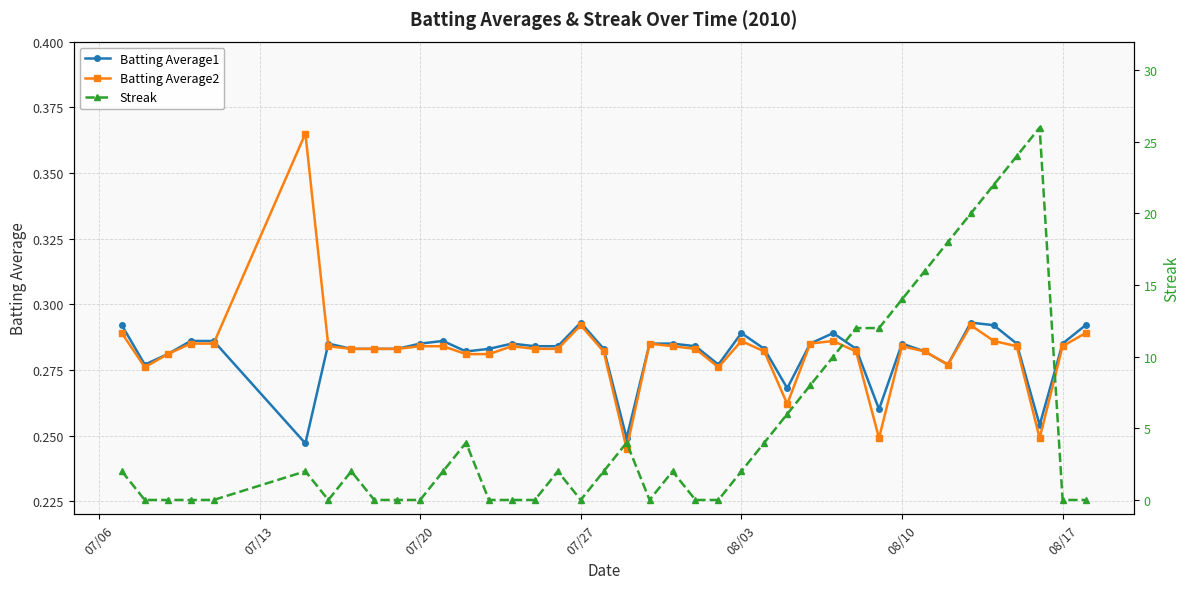

Count the Batting Average1 values in the range 0 to 1.

40